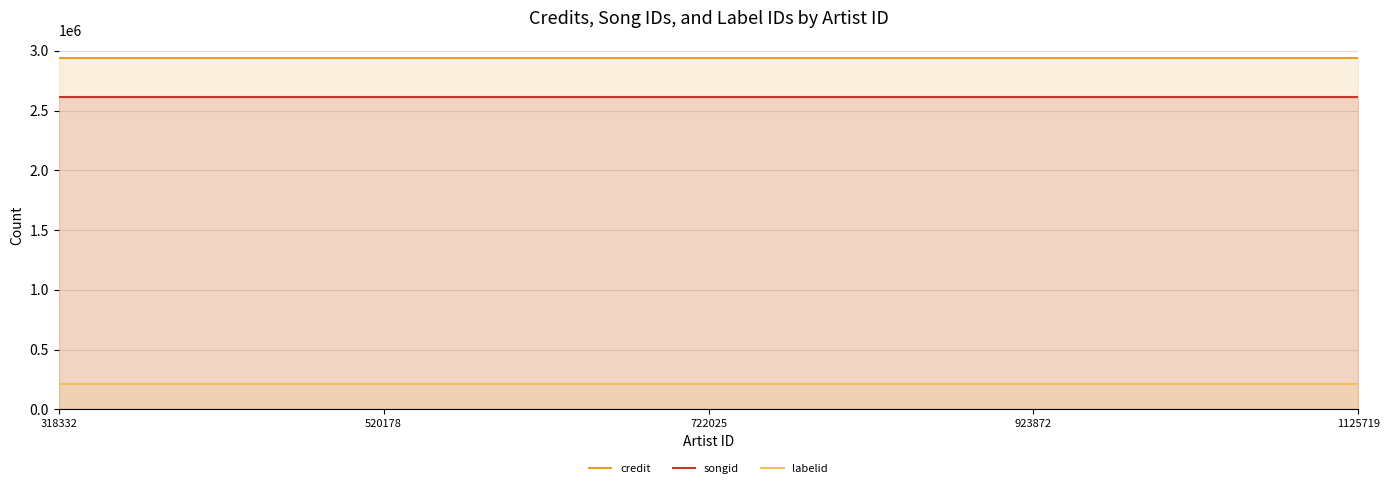

How many lines are shown in the chart?

3